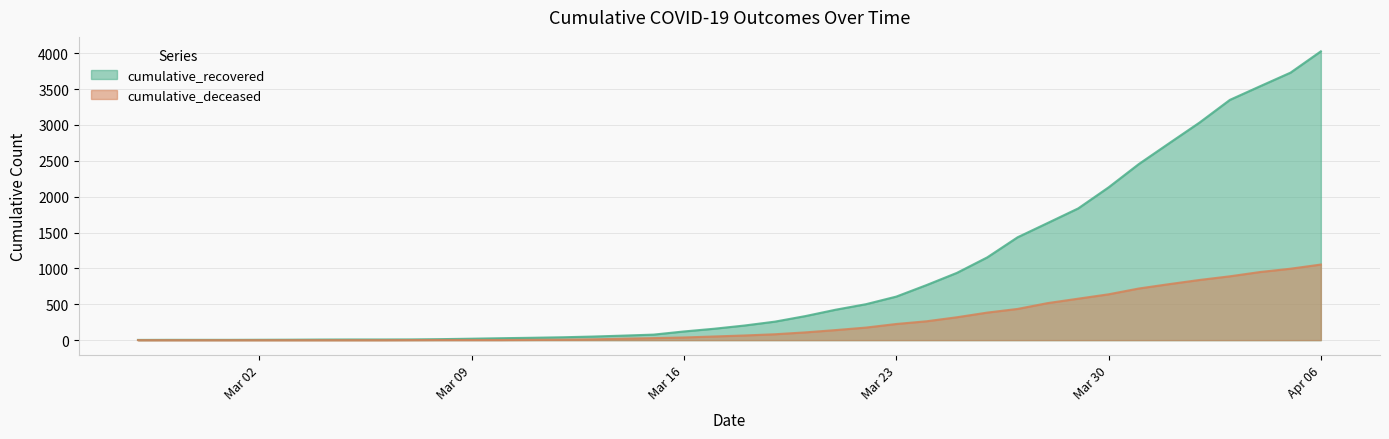

Where is cumulative_recovered nearest to the value 2015?

Mar 30